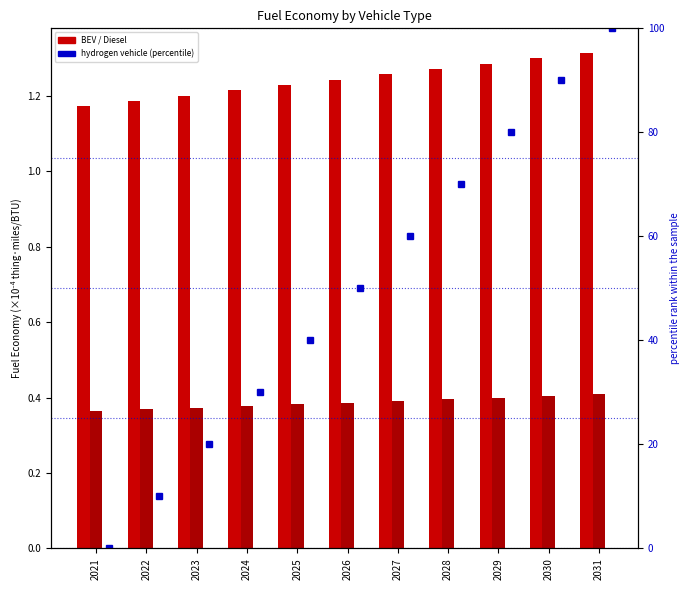

Which category has the lowest value in the hydrogen vehicle series?

2021